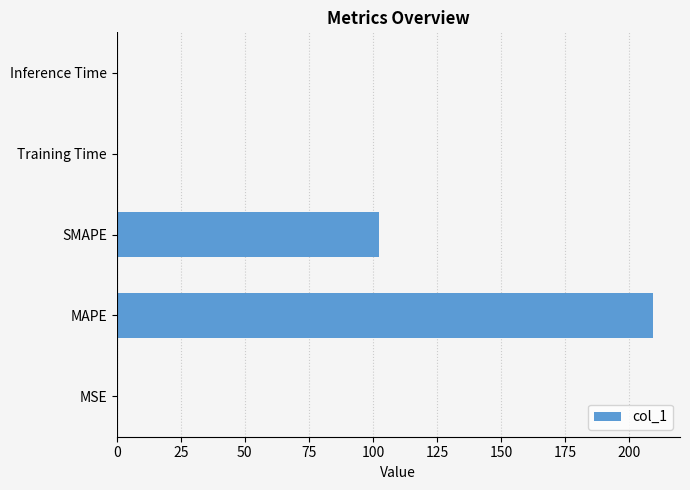

What is the approximate value at MAPE?

209.4